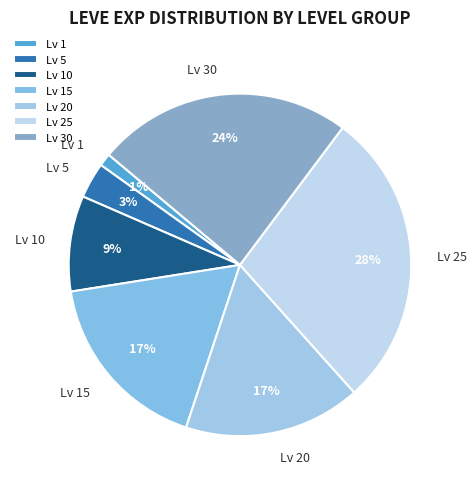

What is the smallest slice in the pie chart?

Lv 1